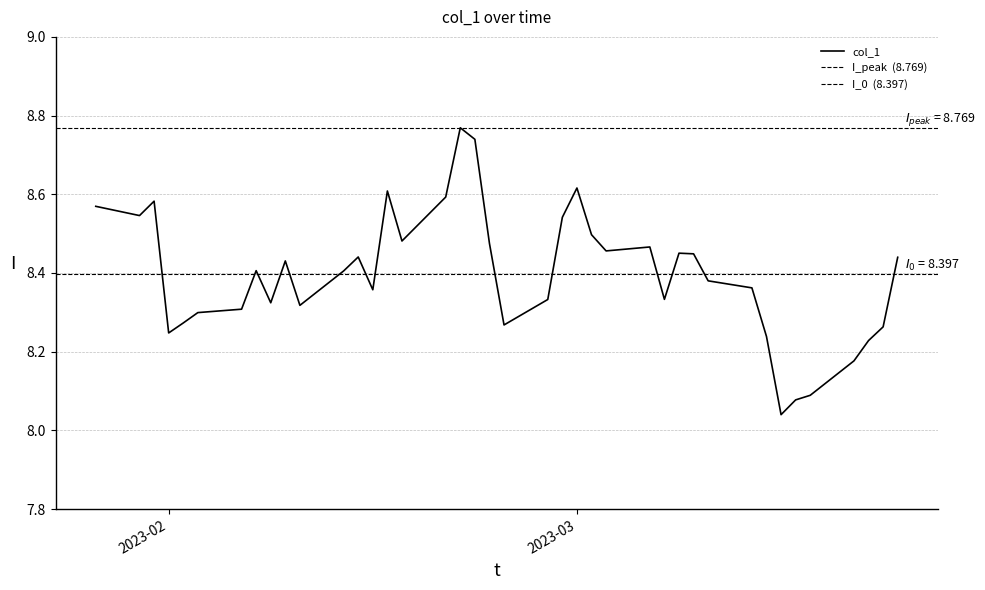

How many interior local valleys (lower than both neighbors) does the data have?

10